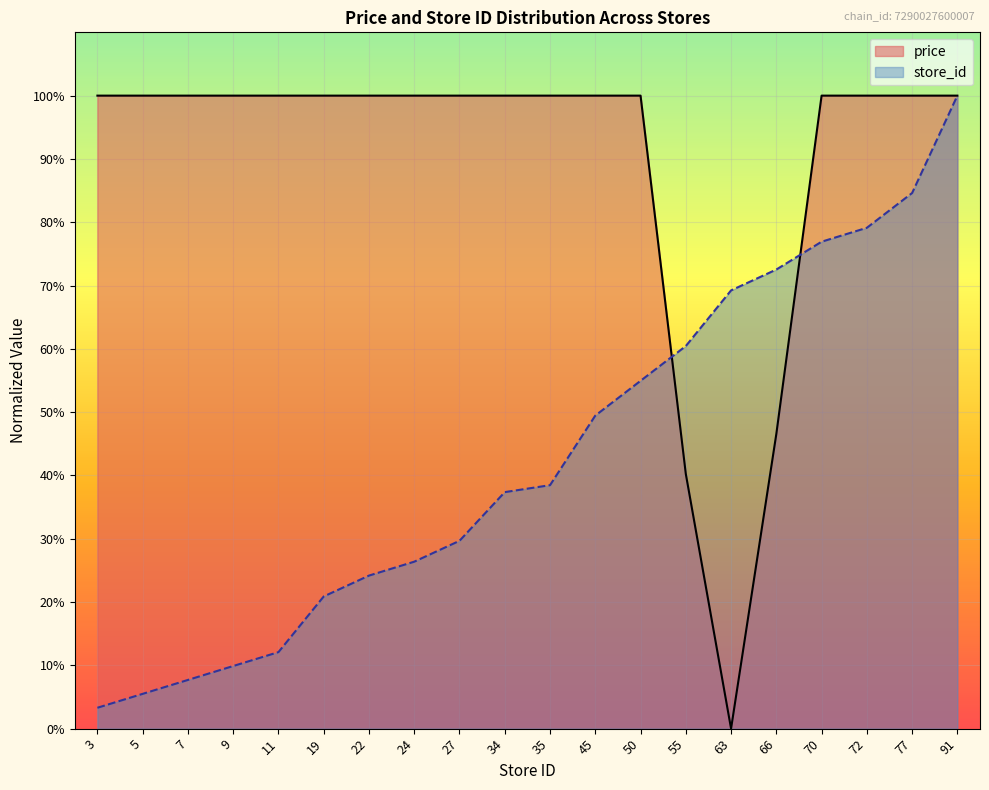

Is the value of store_id at 77 greater than the value of price at 19?

No